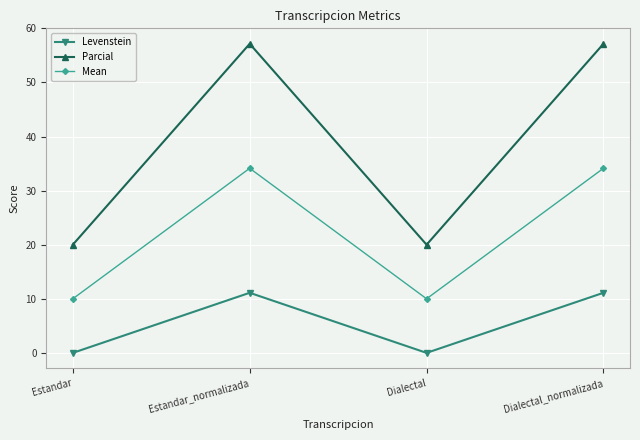

Rank the series by their maximum value, from highest to lowest.

Parcial, Mean, Levenstein